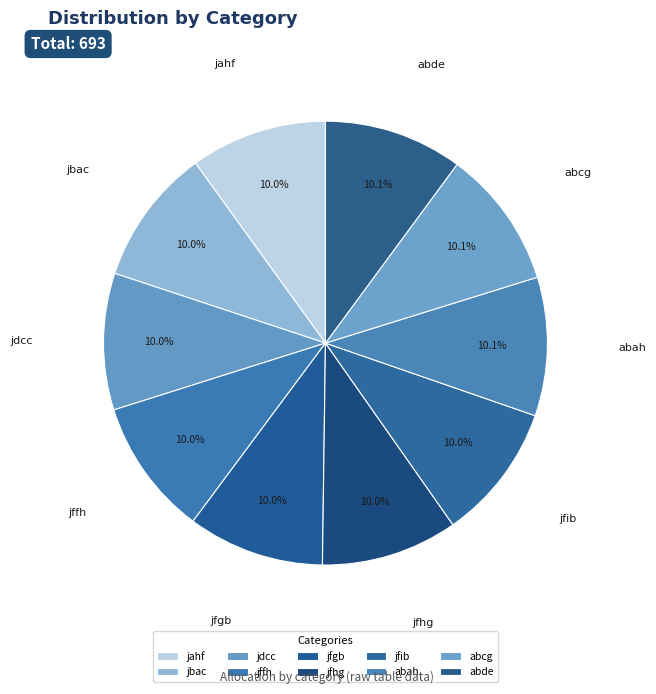

Rank the categories by value from lowest to highest.

jahf, jbac, jdcc, jffh, jfgb, jfhg, jfib, abah, abcg, abde